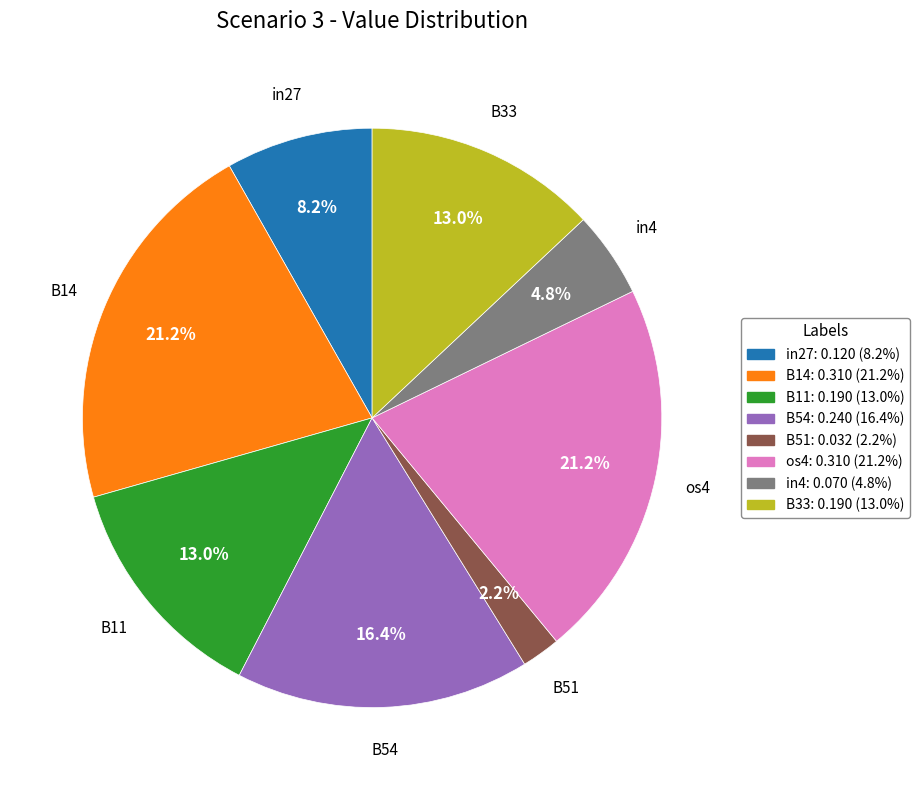

Does any single category account for the majority?

No